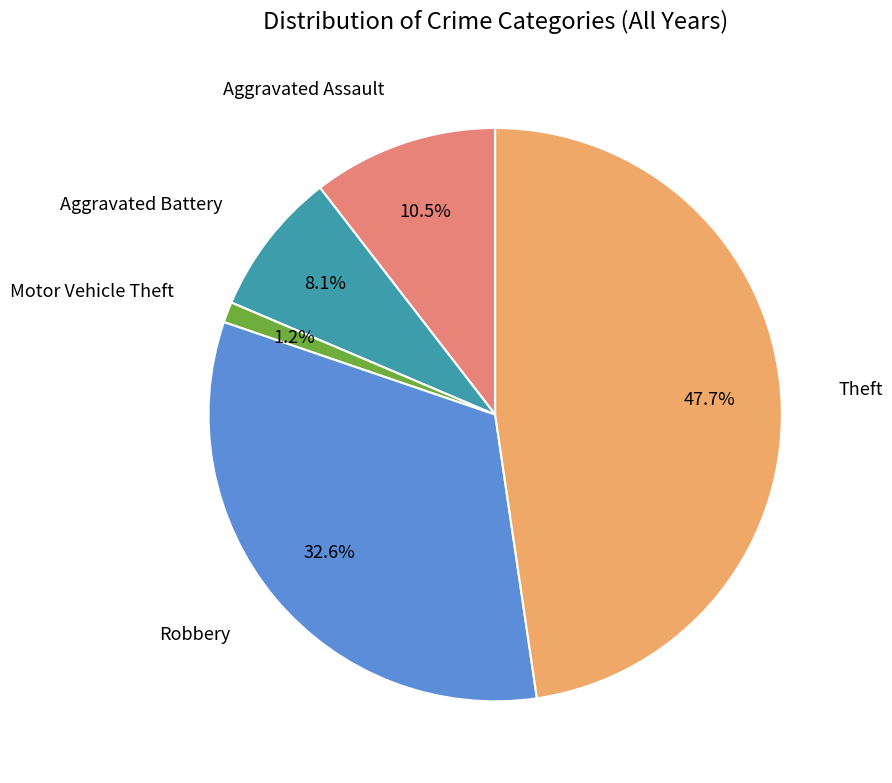

Does any single category account for the majority?

No